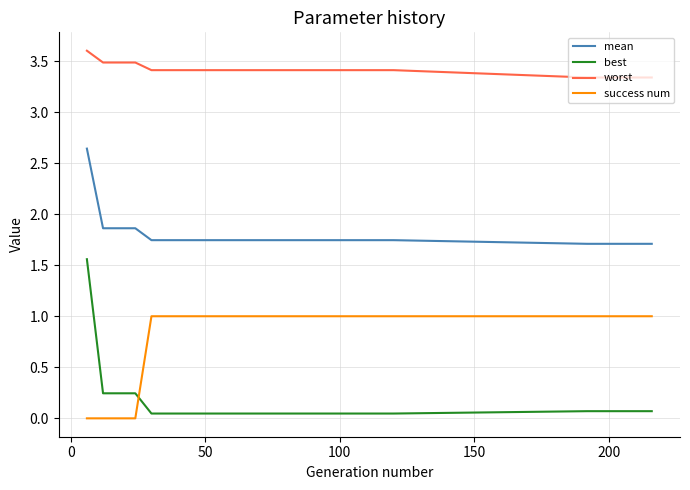

At how many categories does at least one series exceed 2?

25